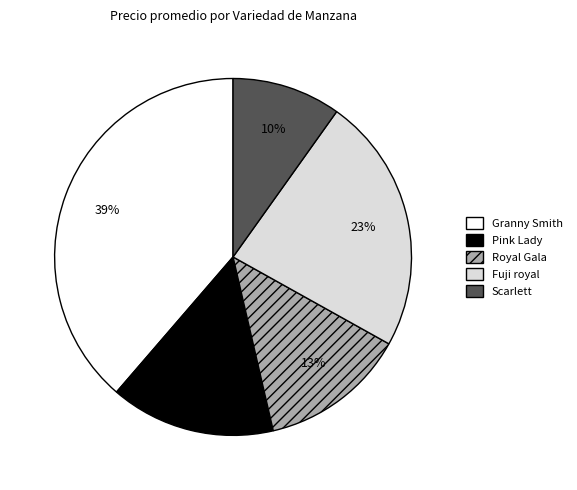

Is the sum of Scarlett and Royal Gala greater than half?

No